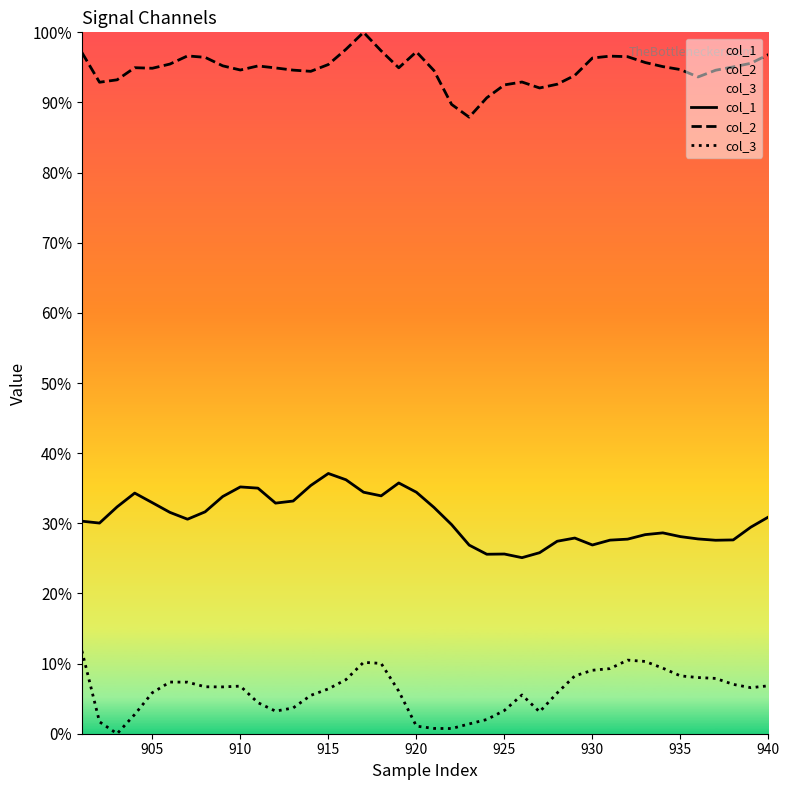

What is the difference between the maximum and minimum values in the col_1 series?

12.0